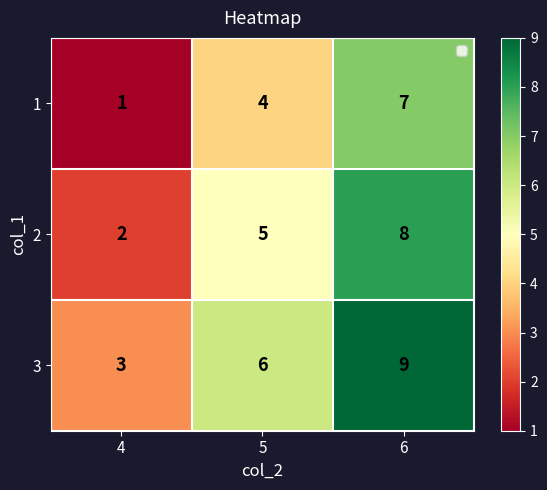

What is the spread (max minus min) of values at 4?

2